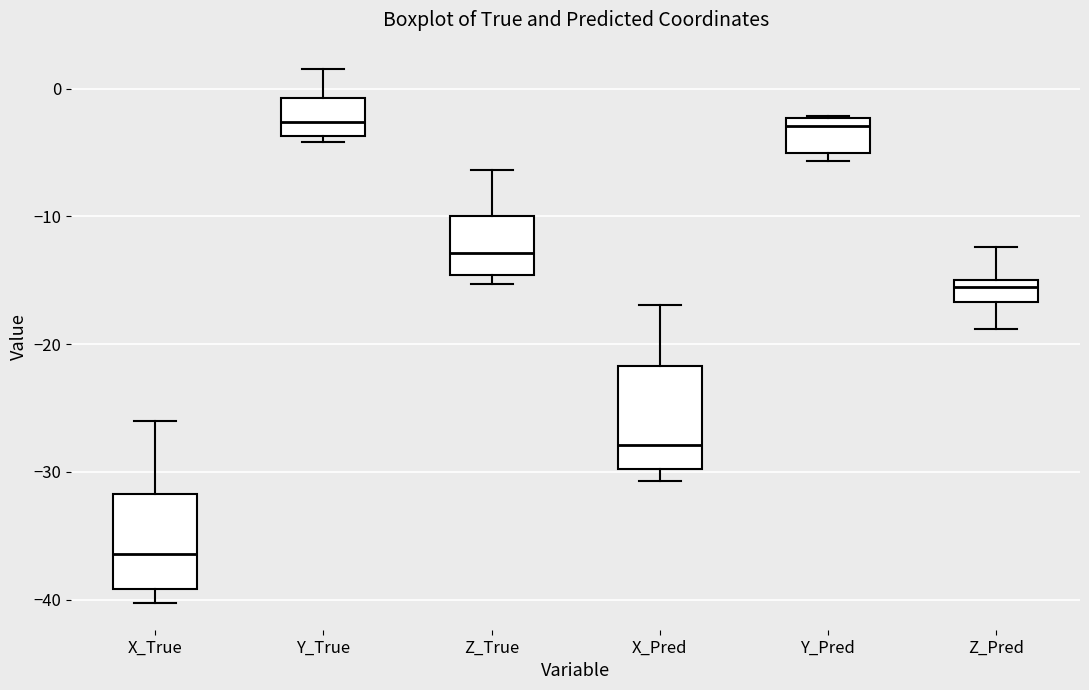

Which box has the lowest median line?

X_True